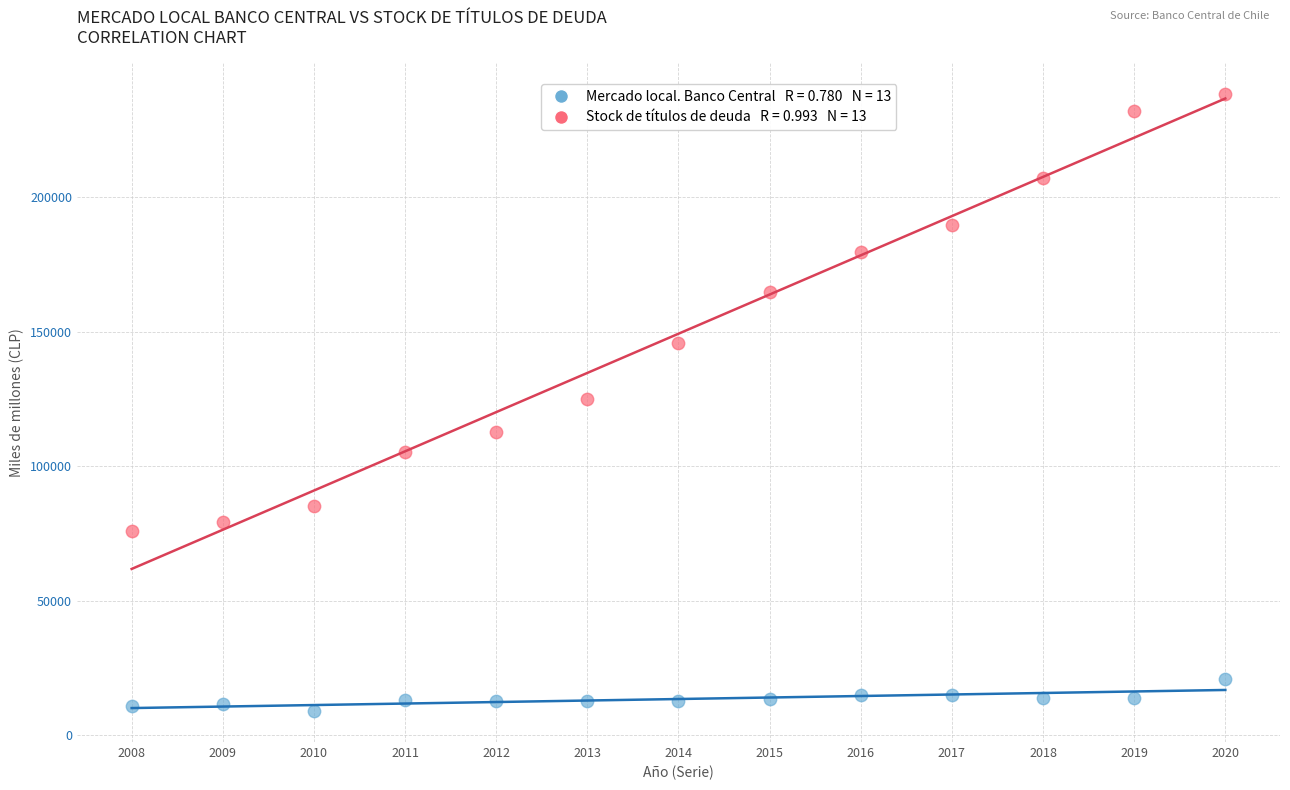

Across all data points, what is the range of Y values (max minus min)?

229149